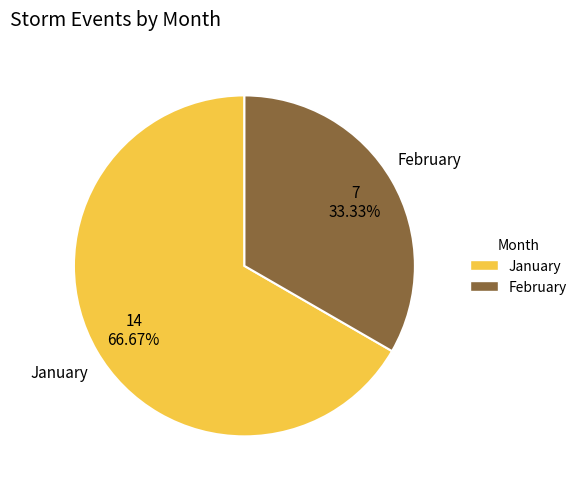

Which has a higher value, February or January?

January